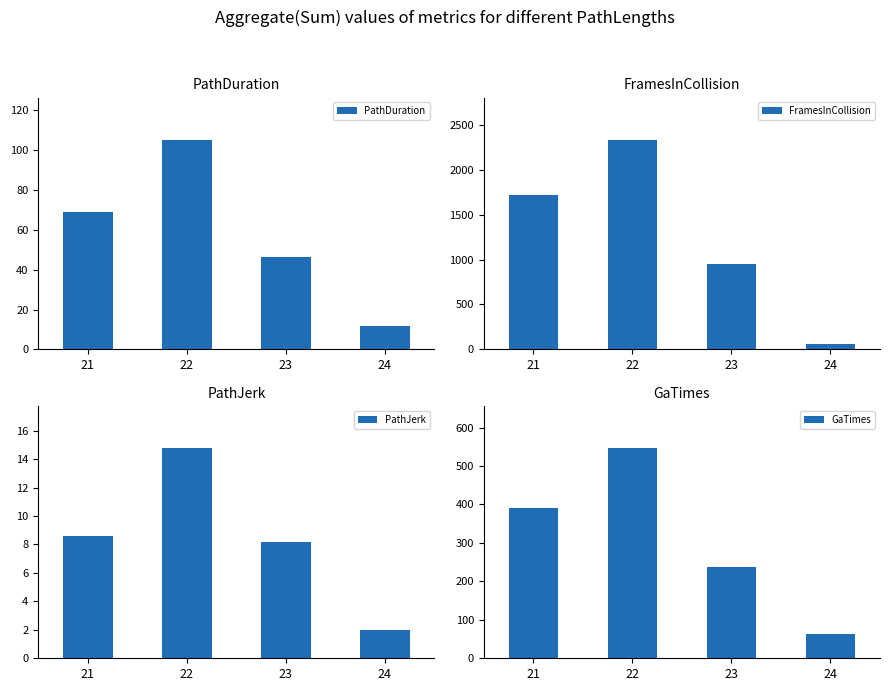

Read the PathJerk value at 24.

2.0